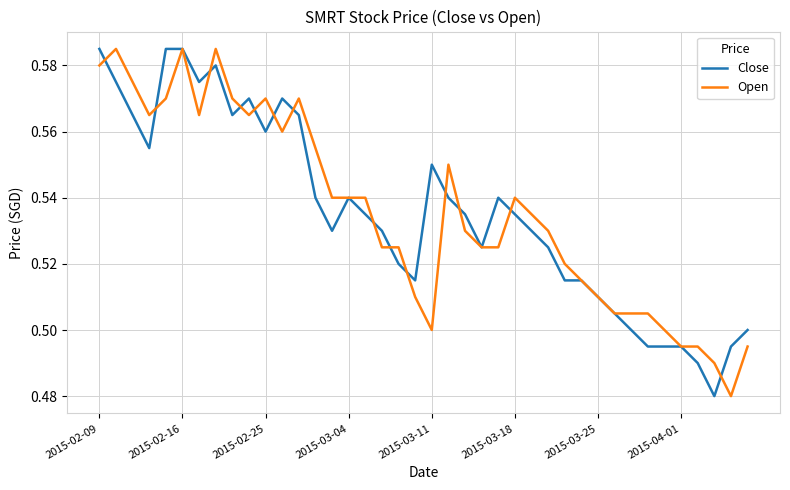

In Close, how many points are higher than both neighbors (excluding endpoints)?

6